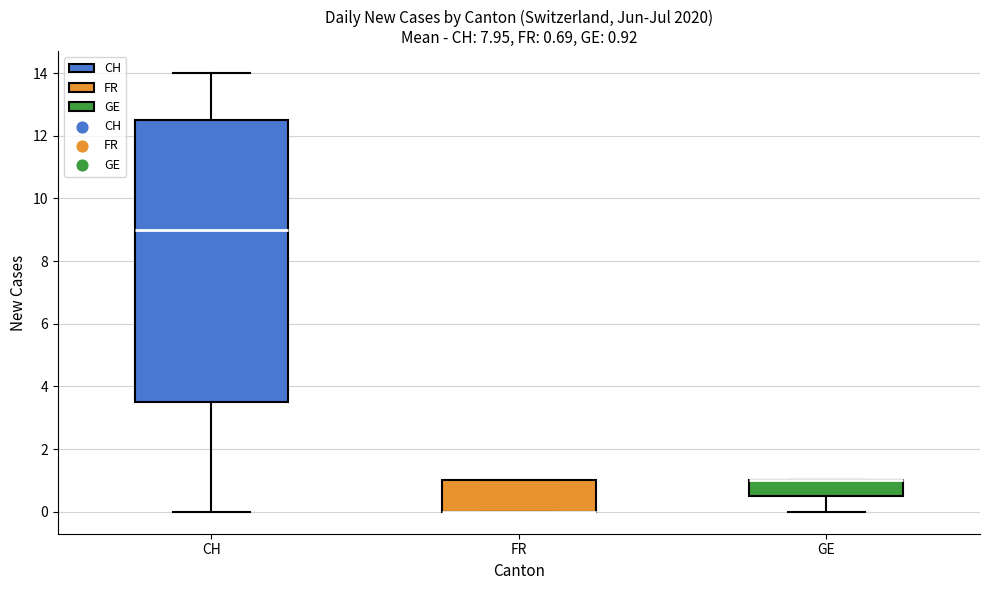

Comparing the boxes themselves (not the whiskers), which one is the tallest?

CH